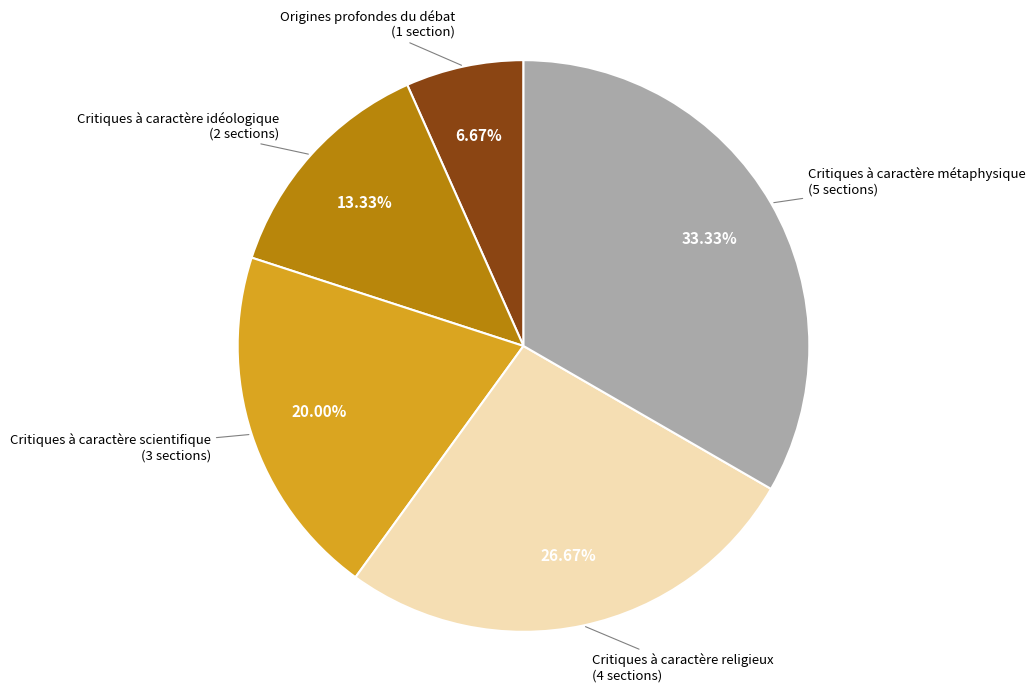

Does any single category account for the majority?

No